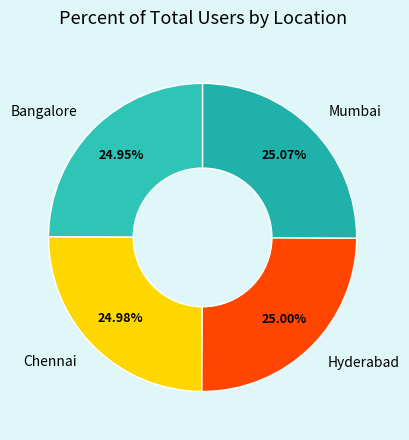

What is the ratio of the value at Bangalore to the value at Mumbai?

1.0